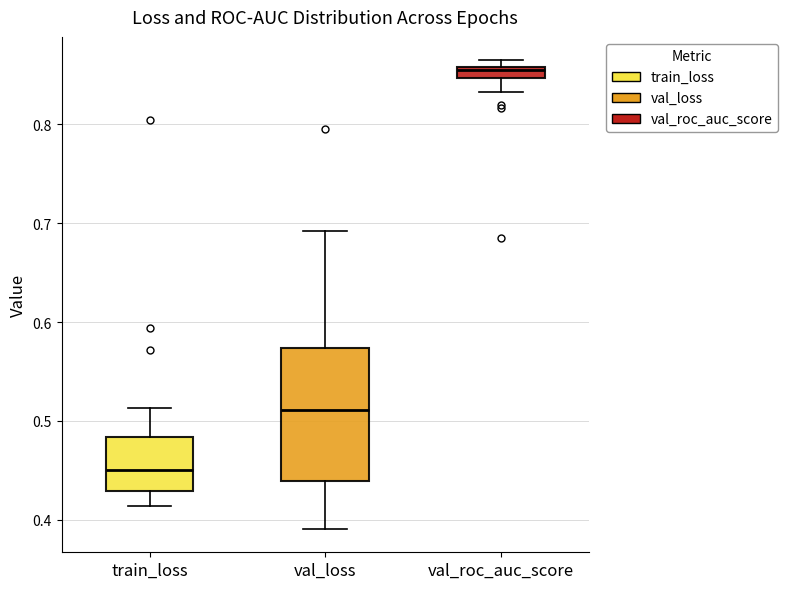

Which box has the lowest median line?

train_loss